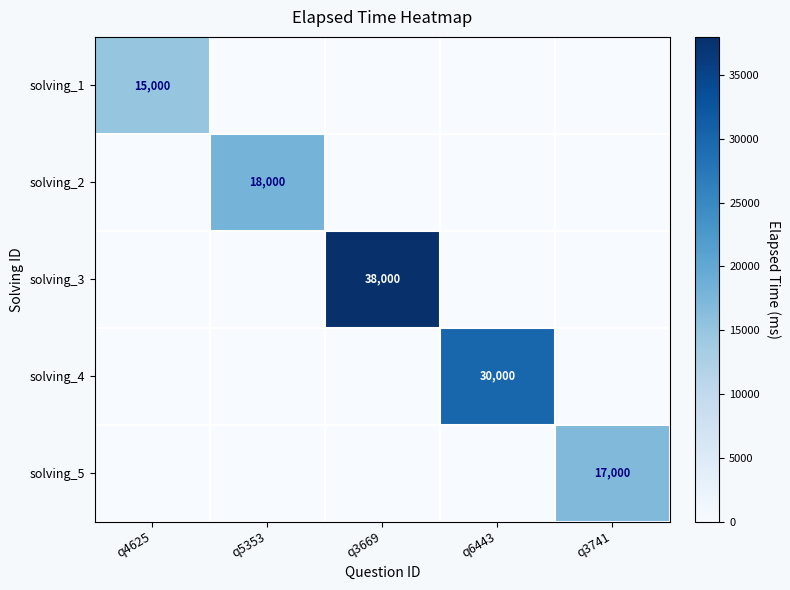

What is the maximum value shown in the chart?

38000